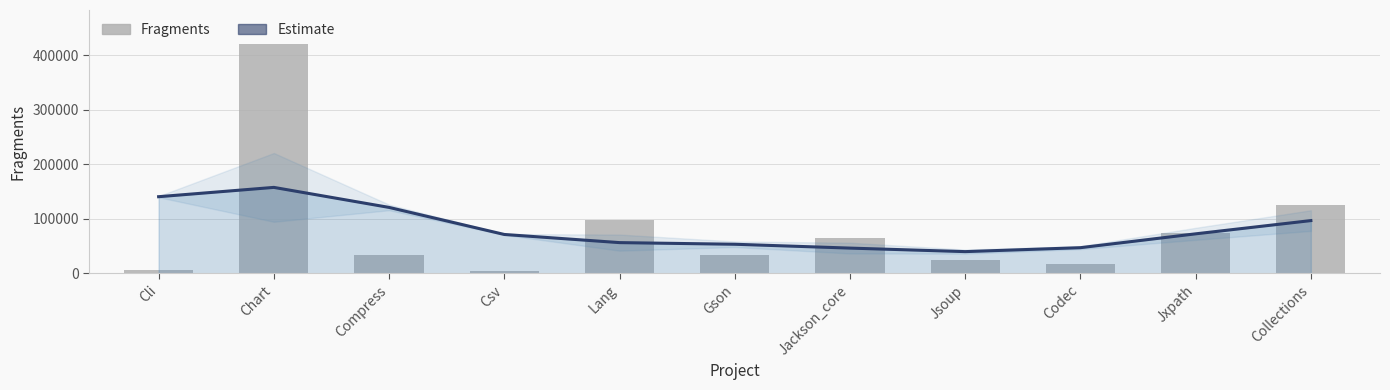

Reading left to right, what are all the values shown in this chart?

Estimate: 140876.1	157959.6	121238.6	71603.3	56642.3	53640.2	46585.3	40125.6	47349.9	72751.5	97047.5
Fragments: 6579.0	420344.0	34159.0	5236.0	98156.0	33938.0	65588.0	24839.0	17476.0	73476.0	126029.0